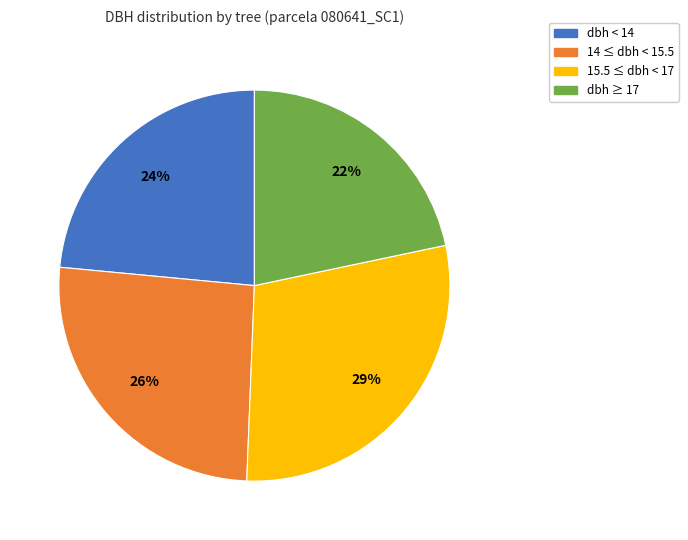

Which slice is the largest?

15.5 ≤ dbh < 17